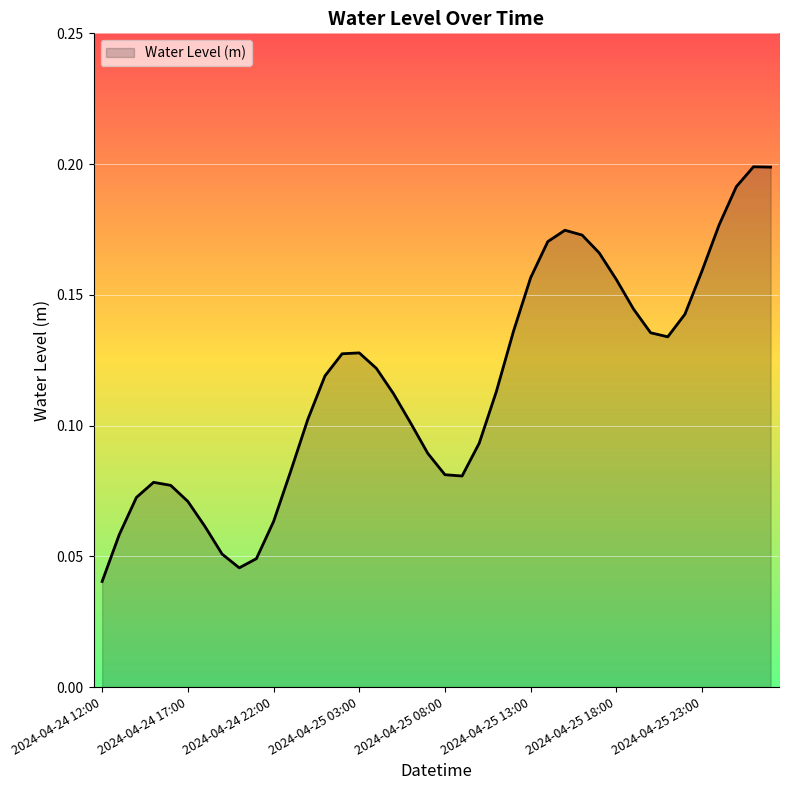

Where is the data nearest to the value 0?

2024-04-24 12:00